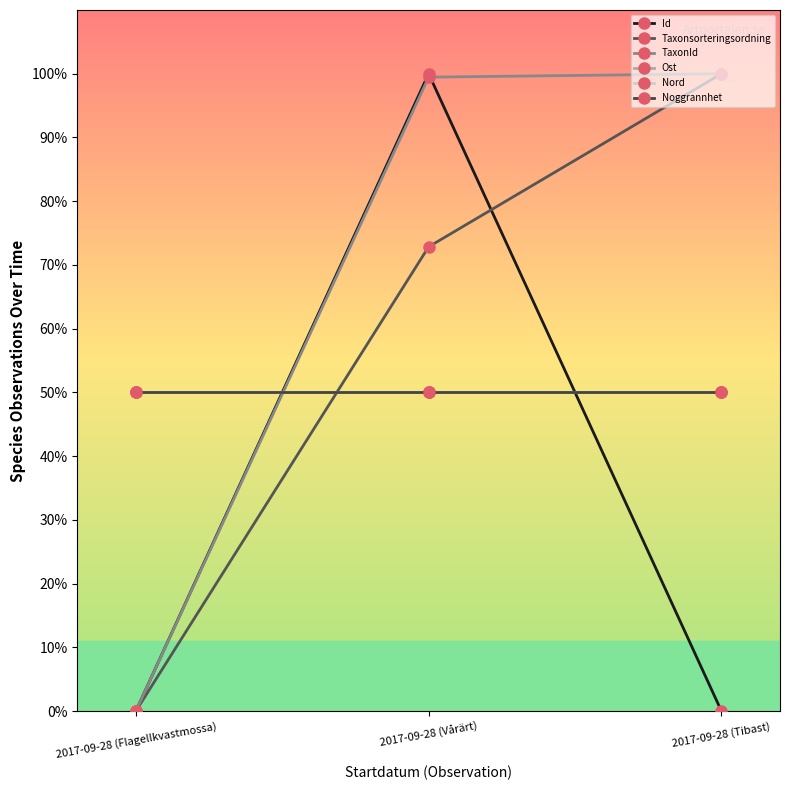

Which series has the largest range (max minus min)?

Id